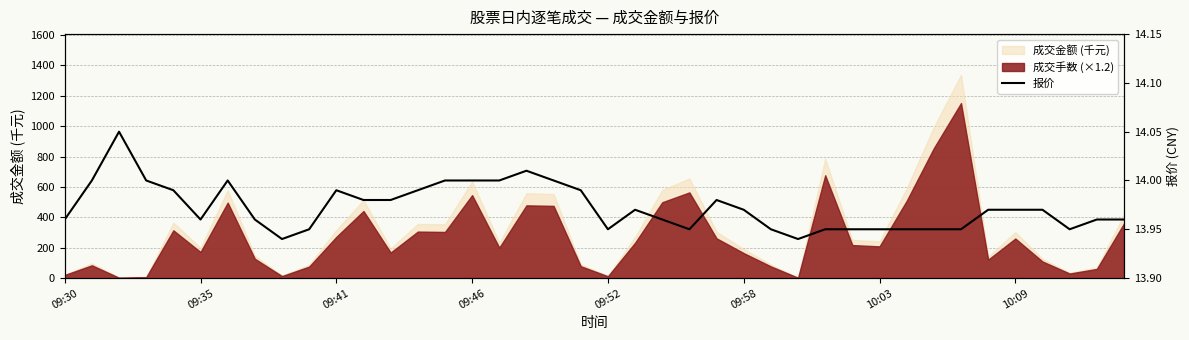

How many lines are shown in the chart?

1